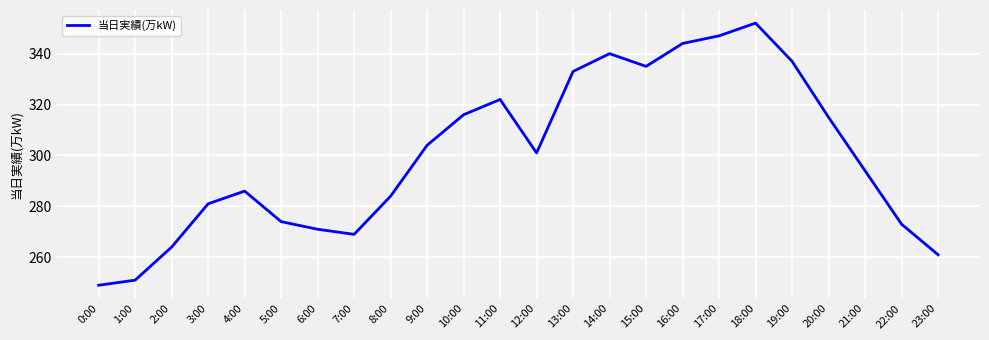

List the labels in order of value, smallest first.

0:00, 1:00, 23:00, 2:00, 7:00, 6:00, 22:00, 5:00, 3:00, 8:00, 4:00, 21:00, 12:00, 9:00, 20:00, 10:00, 11:00, 13:00, 15:00, 19:00, 14:00, 16:00, 17:00, 18:00